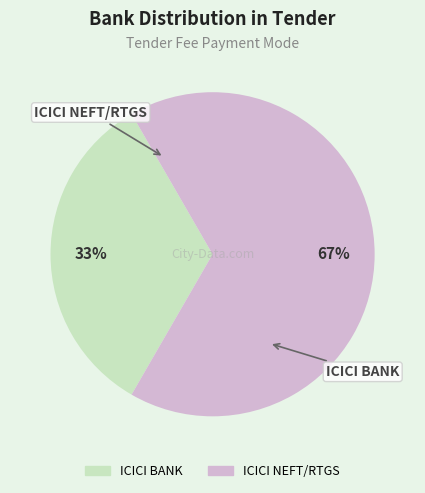

Count the number of slices in the pie.

2